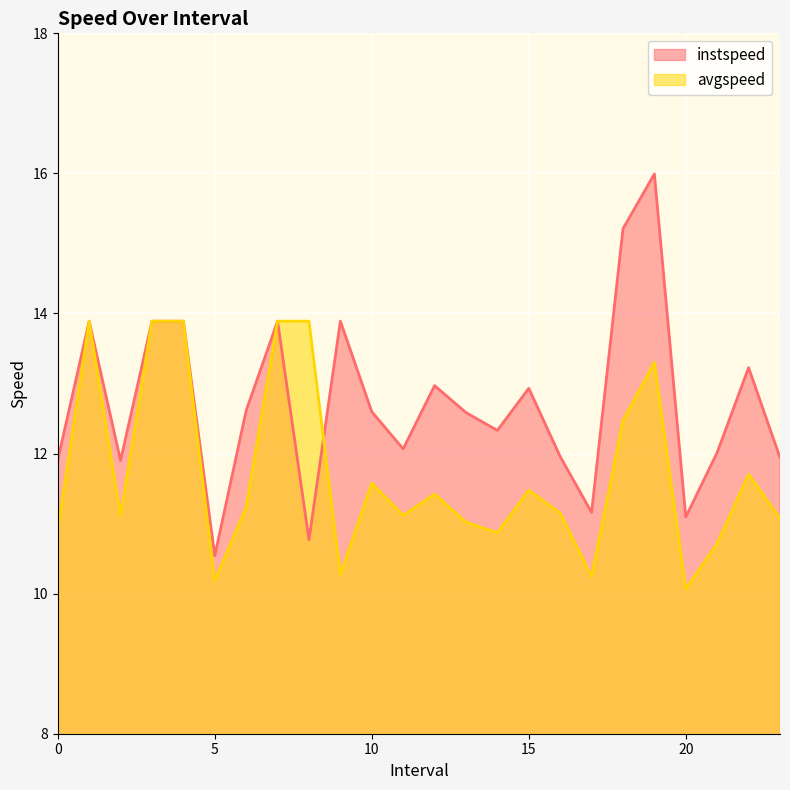

Which series has the largest range (max minus min)?

instspeed